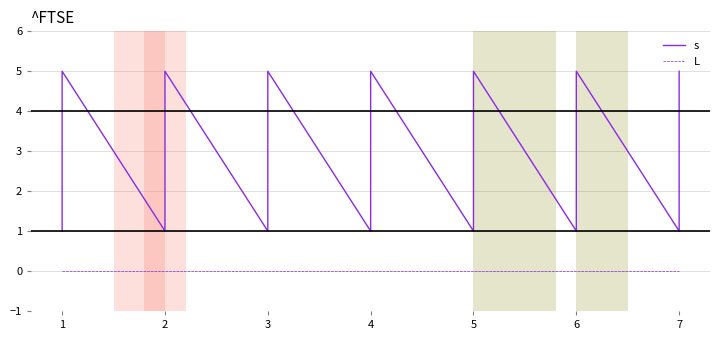

How many categories are shown in the chart?

35